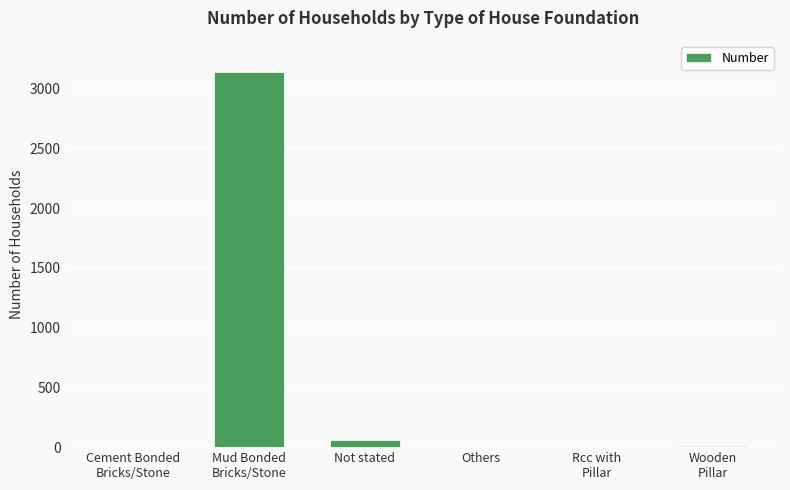

What is the sum of all values?

3211